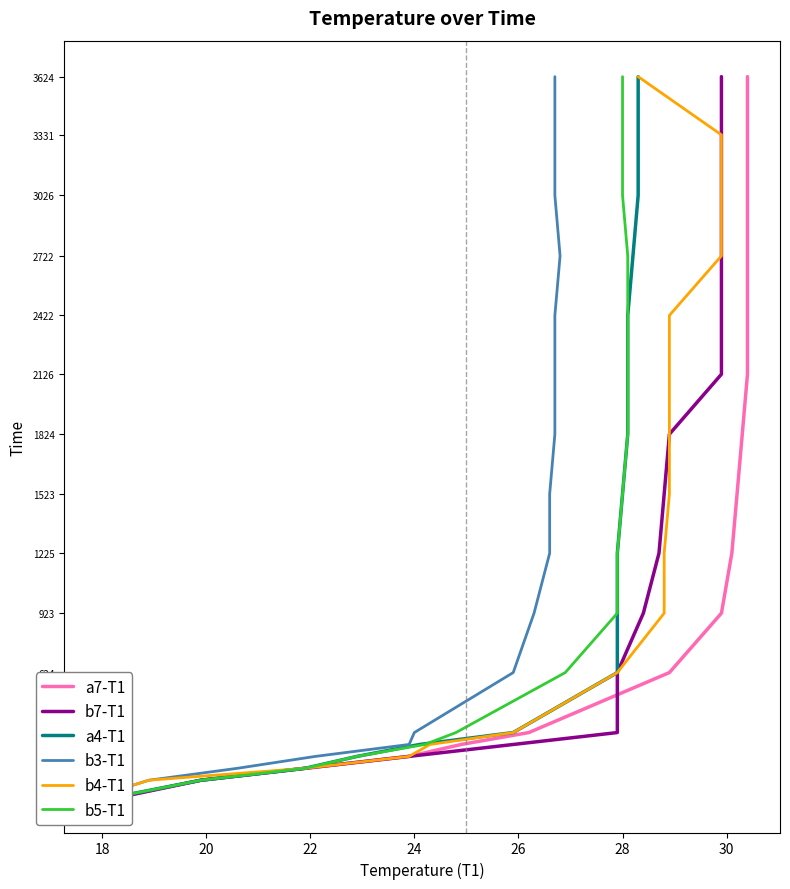

What is the label of the 10th point from the right?

30